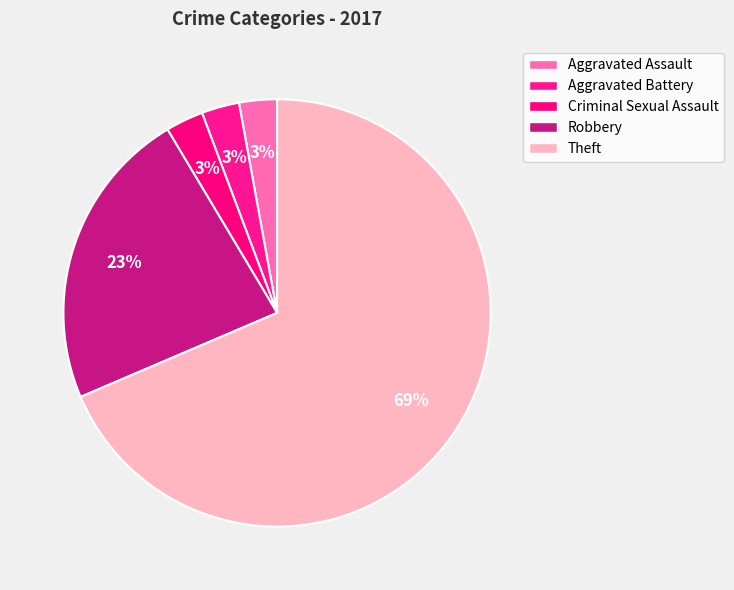

To the nearest percent, what portion does Aggravated Battery represent?

3%